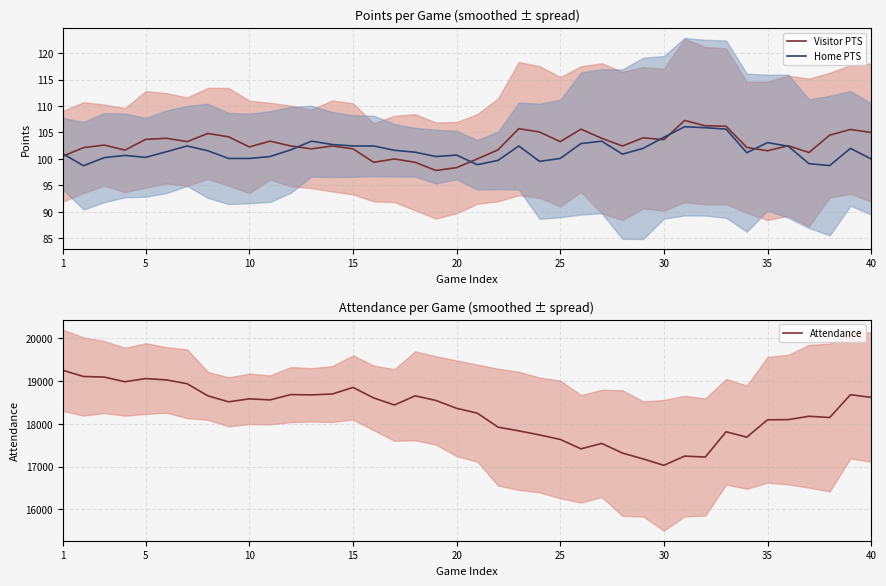

True or false: Attendance and Visitor PTS cross at least once.

False